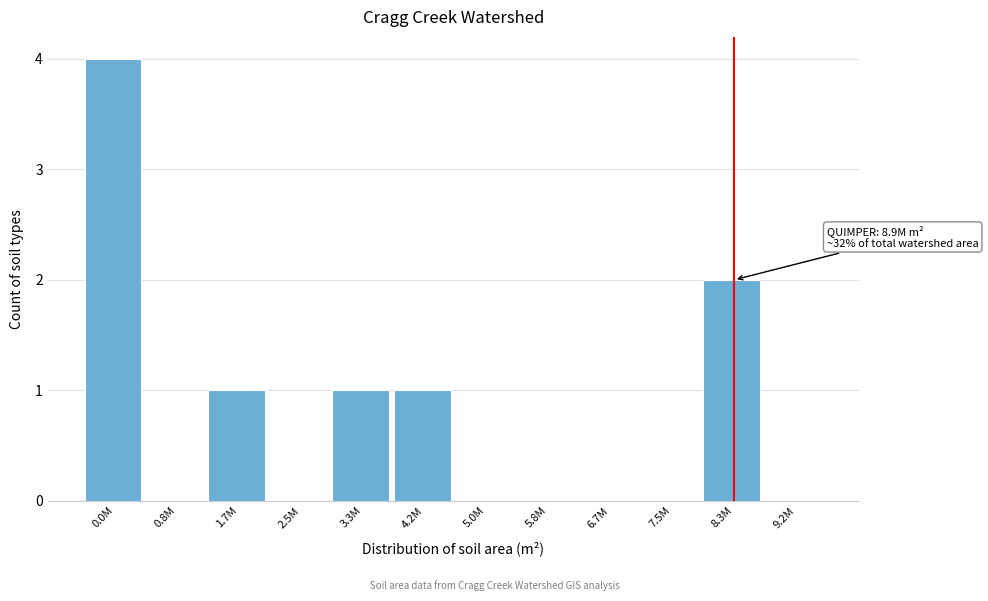

Reading right to left, what are all the values shown in this chart?

9.2M=0	8.3M=2	7.5M=0	6.7M=0	5.8M=0	5.0M=0	4.2M=1	3.3M=1	2.5M=0	1.7M=1	0.8M=0	0.0M=4